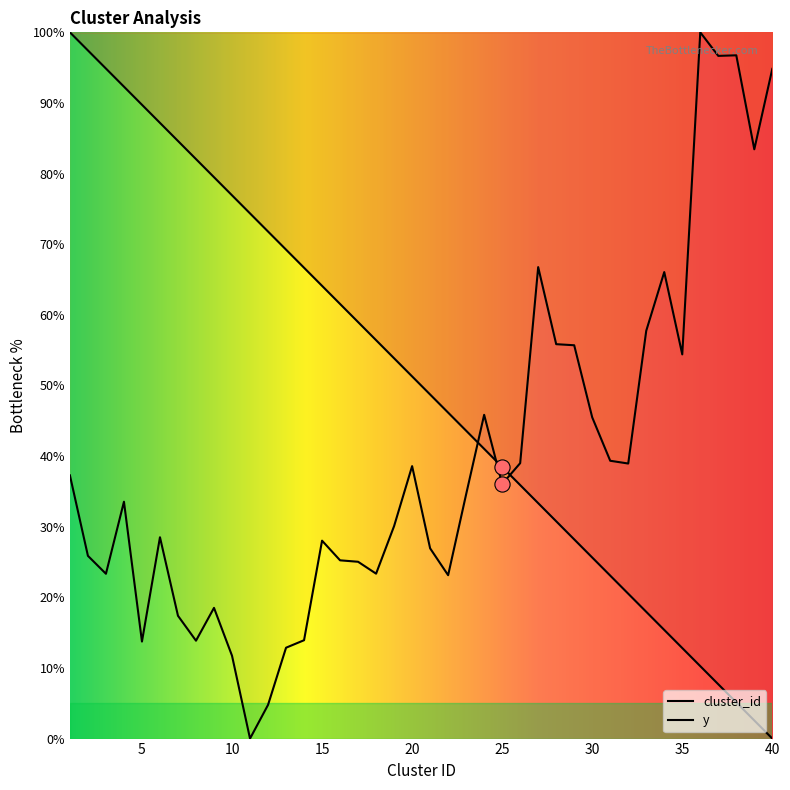

Which series has the widest spread of Y values?

cluster_id